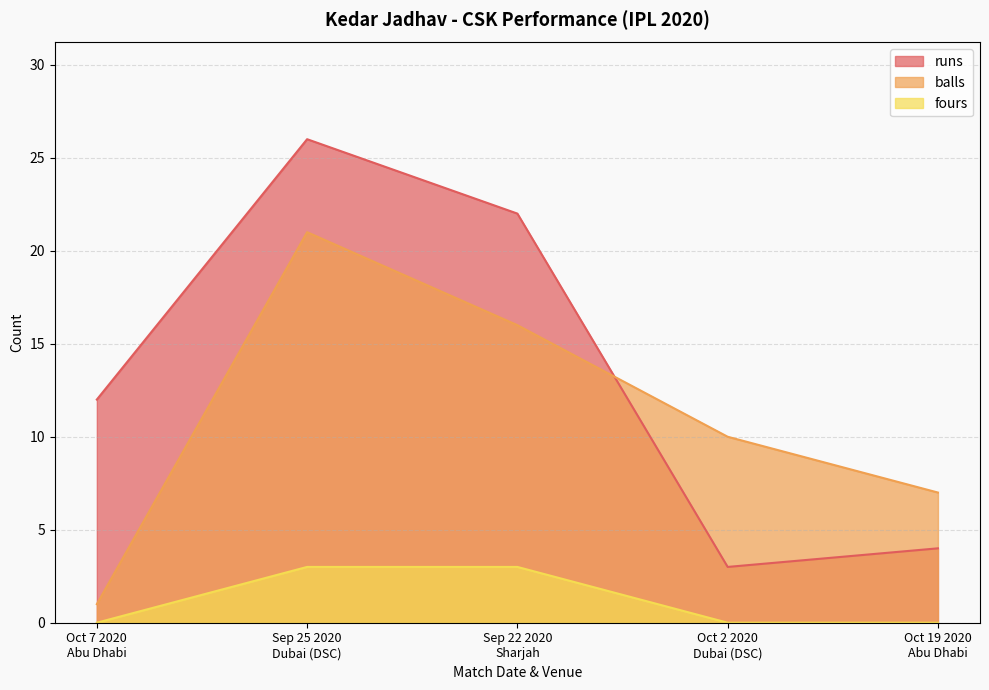

List the series in order of their peak value, lowest first.

fours, balls, runs